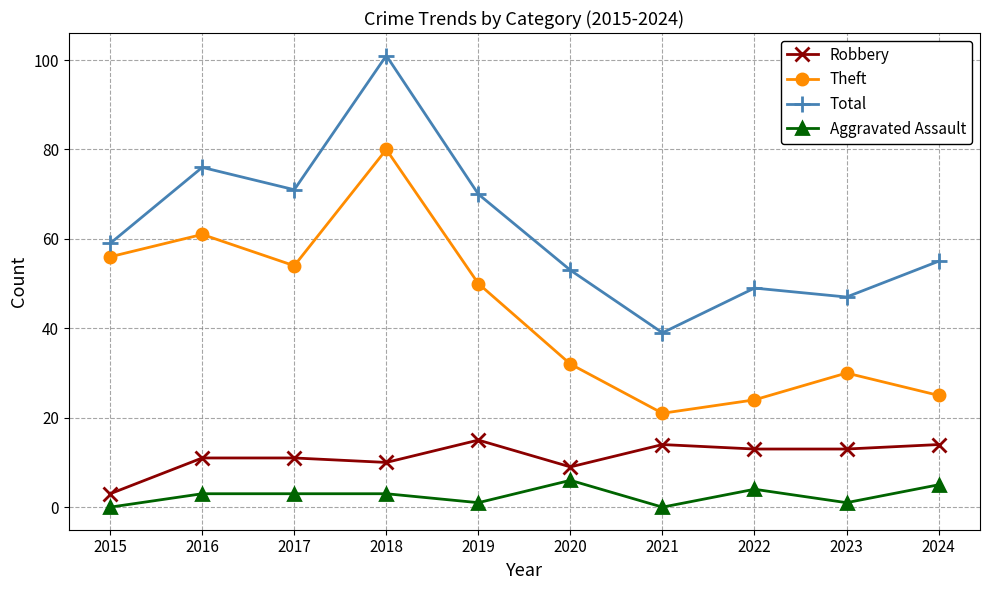

Is it true that Theft equals 84 at 2015?

False